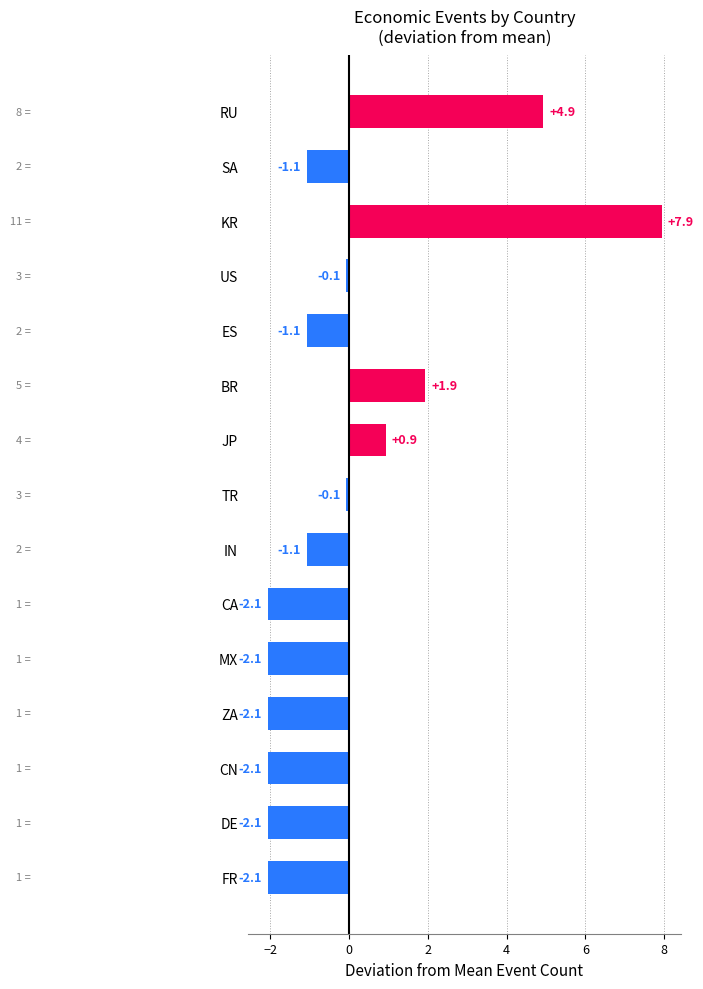

Reading top to bottom, what are all the values shown in this chart?

RU=4.9	SA=-1.1	KR=7.9	US=-0.1	ES=-1.1	BR=1.9	JP=0.9	TR=-0.1	IN=-1.1	CA=-2.1	MX=-2.1	ZA=-2.1	CN=-2.1	DE=-2.1	FR=-2.1